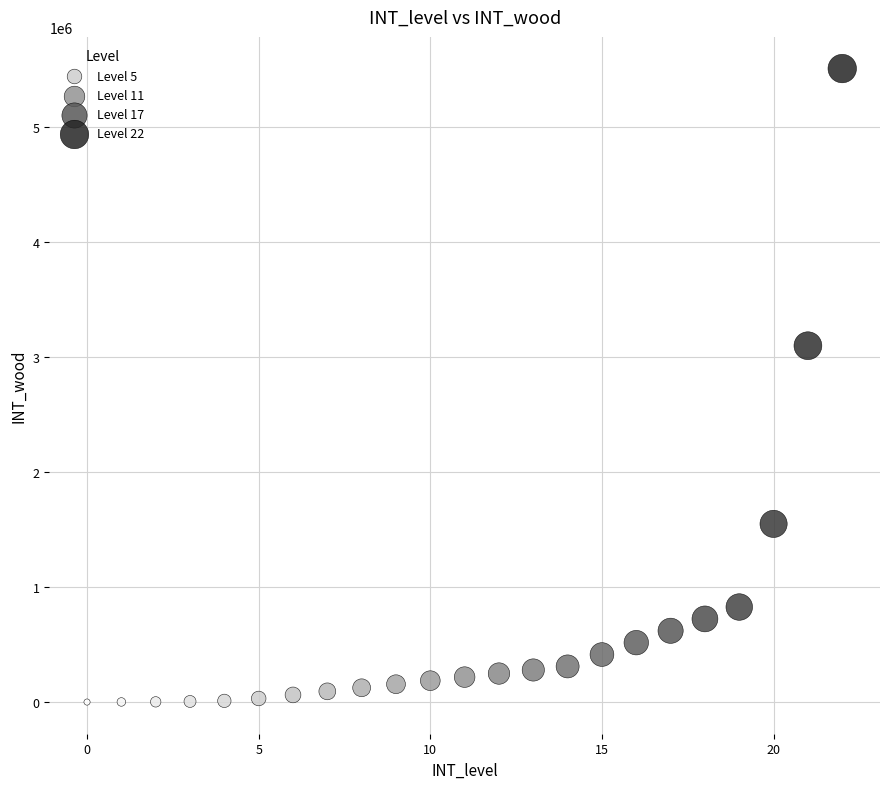

What is the range of Y values (max minus min)?

5504000